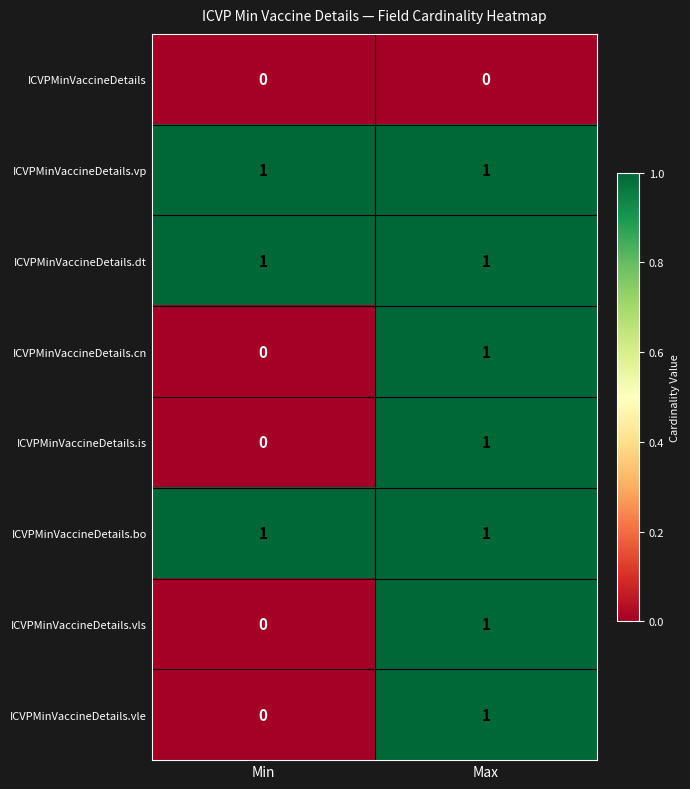

At which category is the sum across all series the highest?

Max